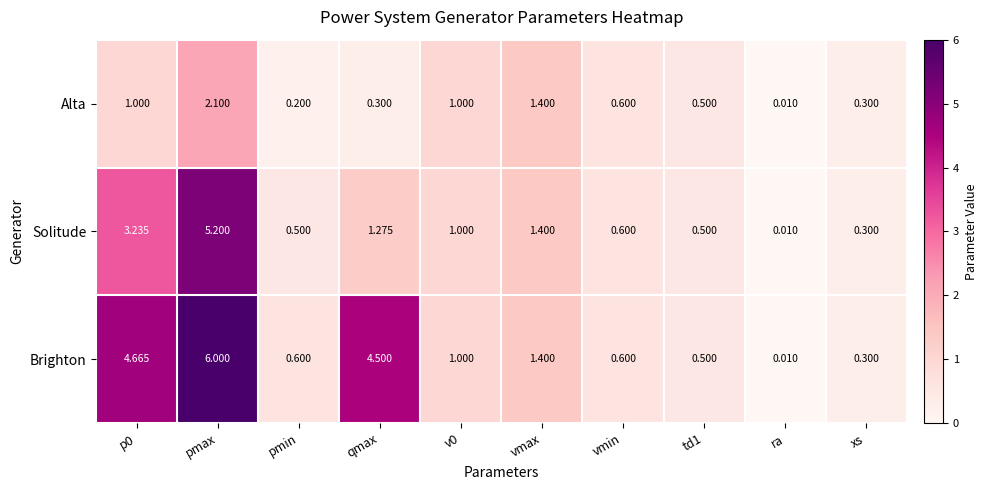

At which label does Brighton reach its peak?

pmax